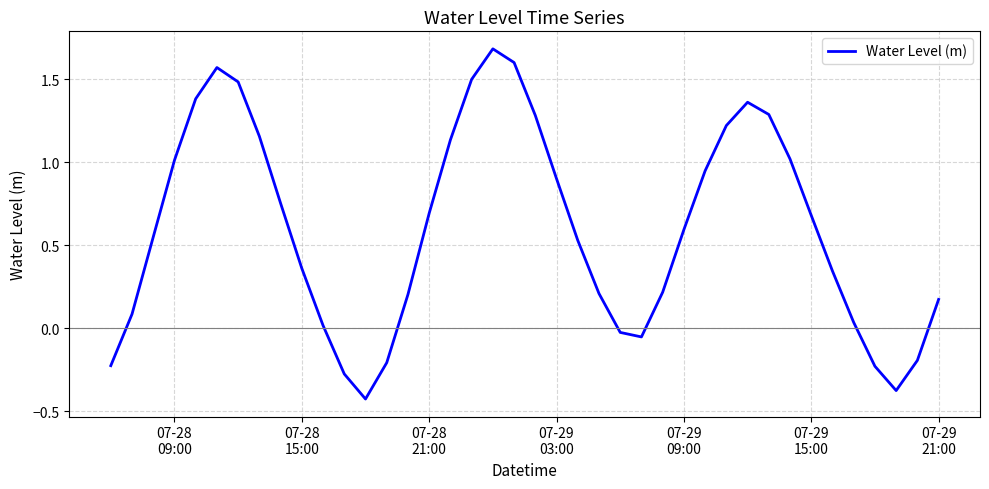

What is the average value?

0.6